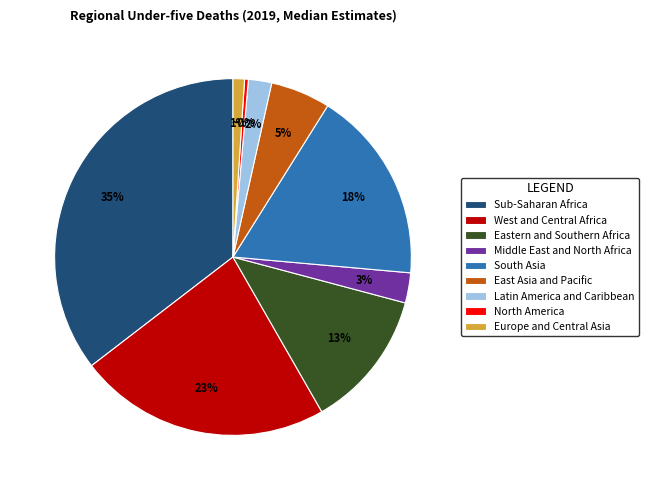

To the nearest percent, what is the average slice percentage?

11%